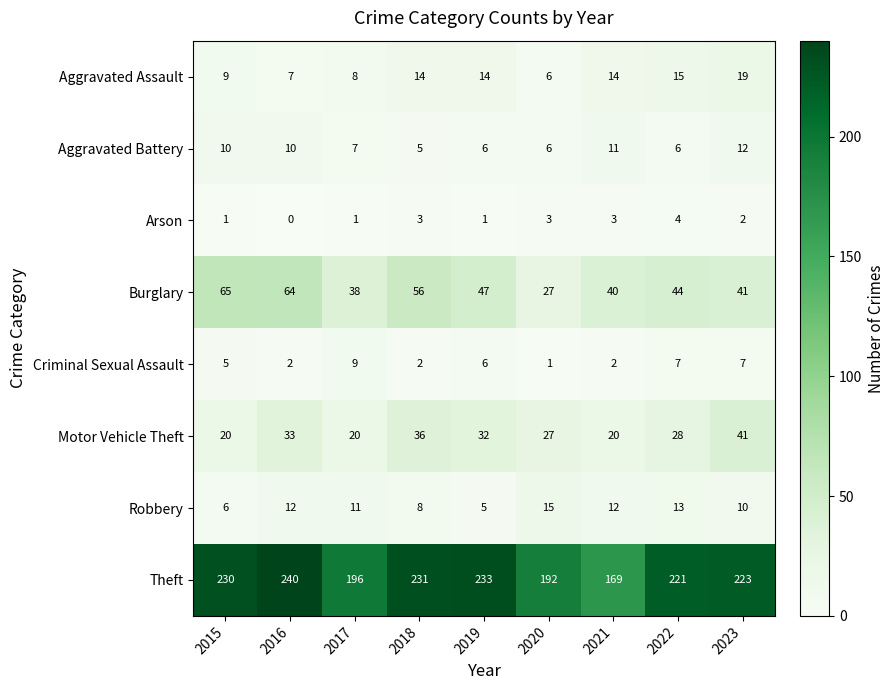

What is the total value across all series at 2022?

338